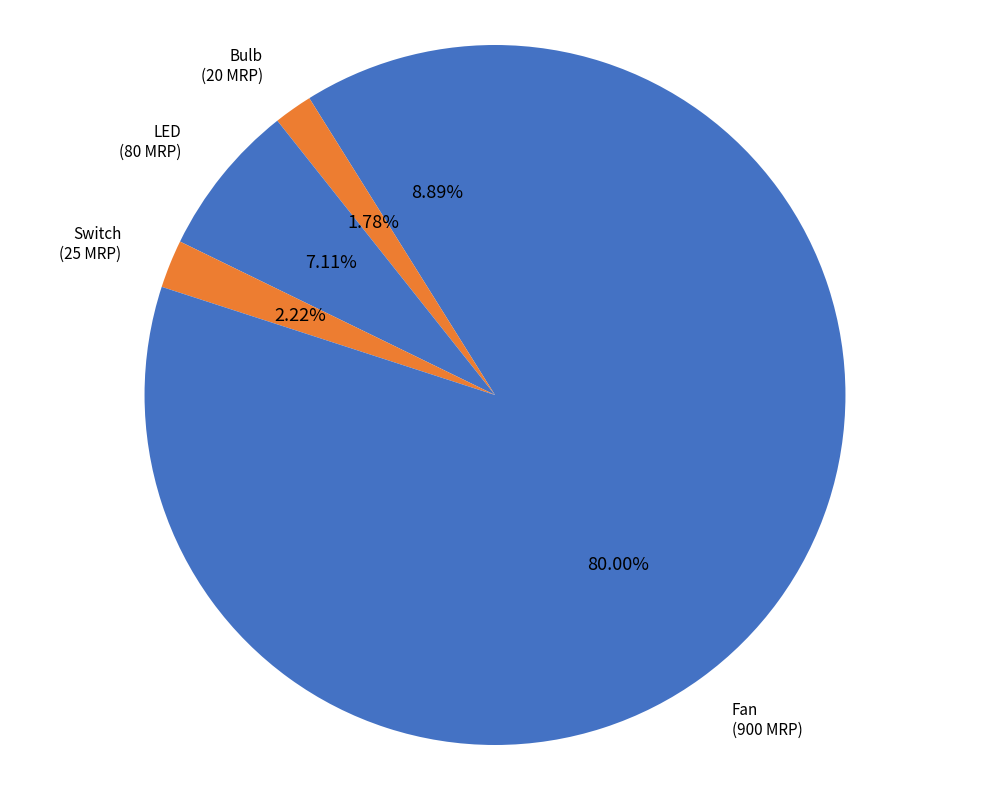

How many slices are in this pie chart?

5